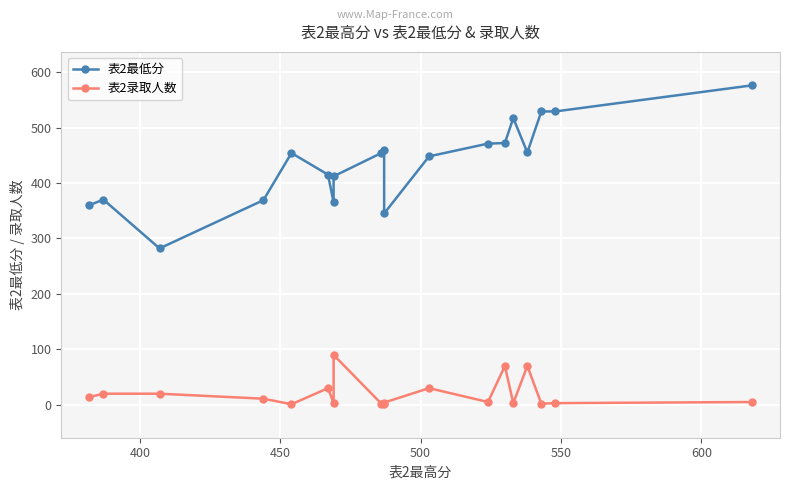

How many interior local peaks does the 表2最低分 series have?

4